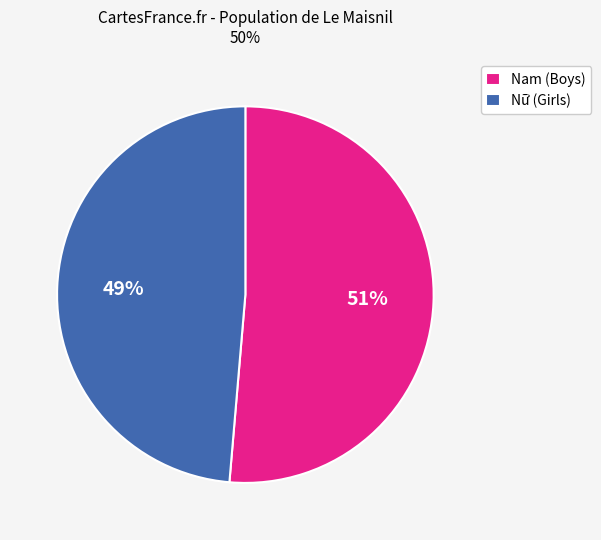

Between Nam (Boys) and Nữ (Girls), which is larger?

Nam (Boys)